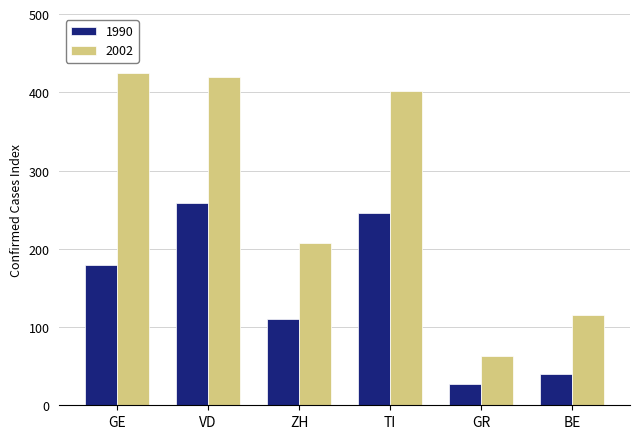

True or false: 1990 has a value of 179 at GE.

True